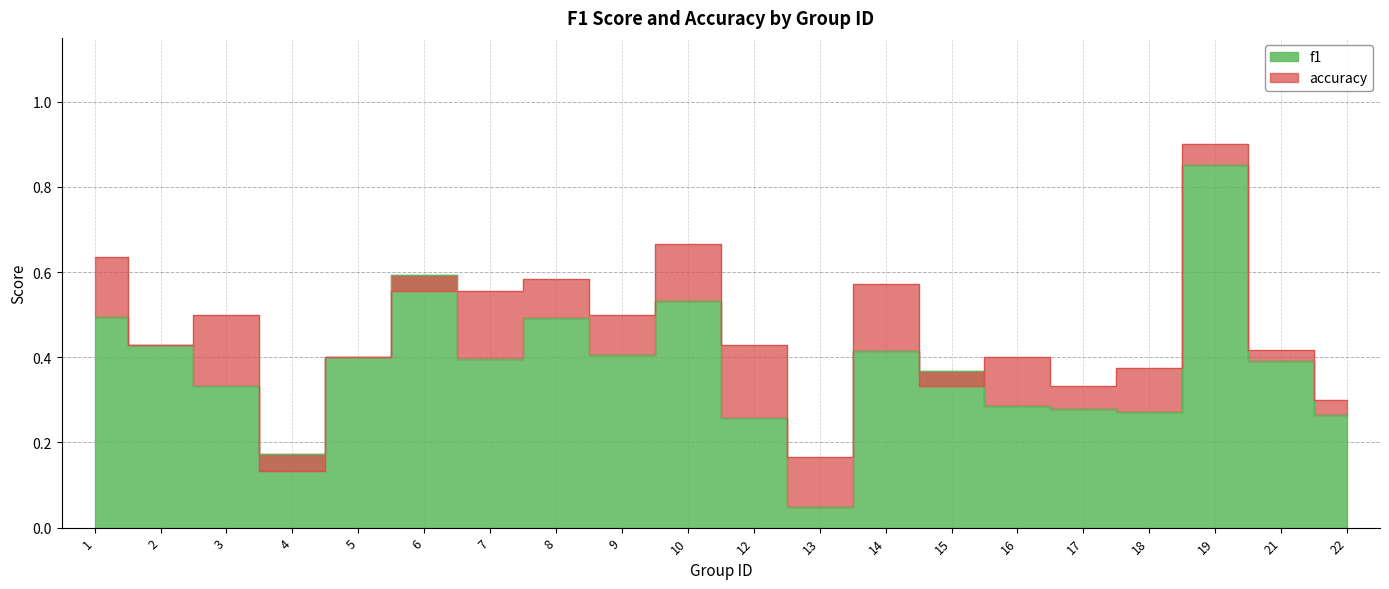

What is the highest value of the accuracy series?

0.9